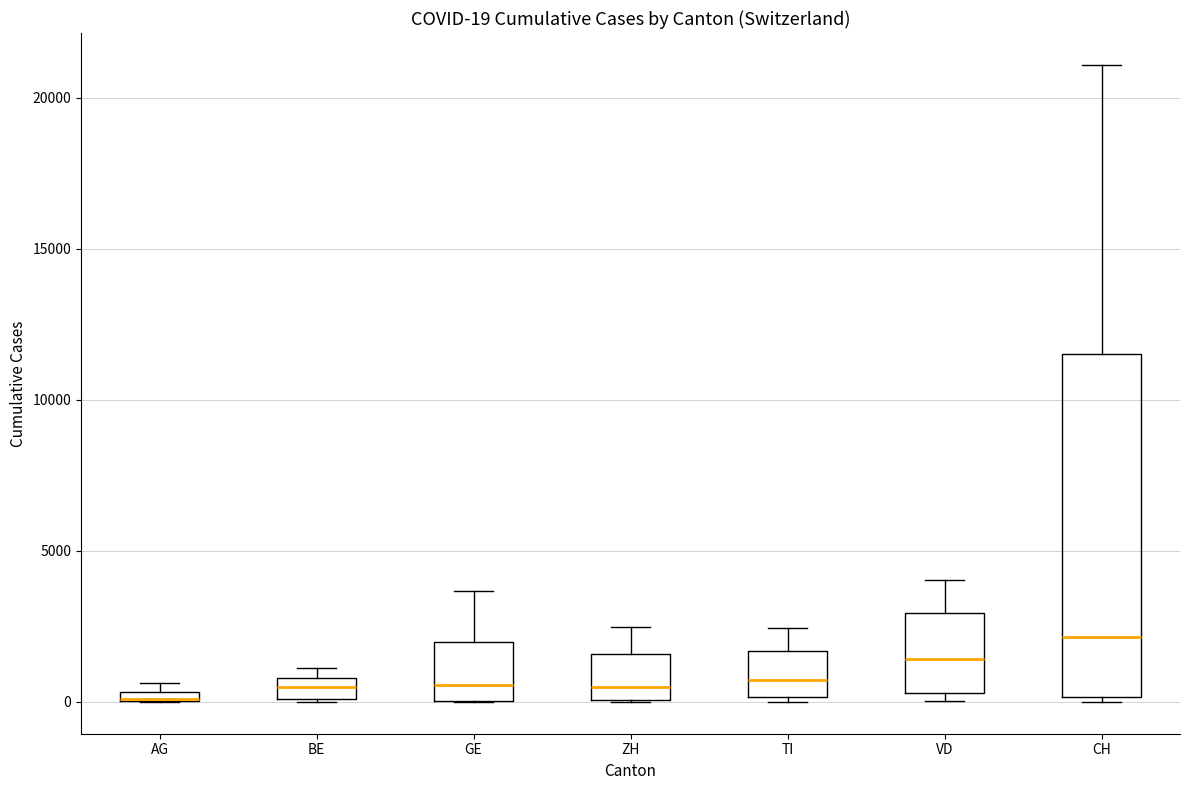

Which box is the tallest, from its lower edge to its upper edge?

CH